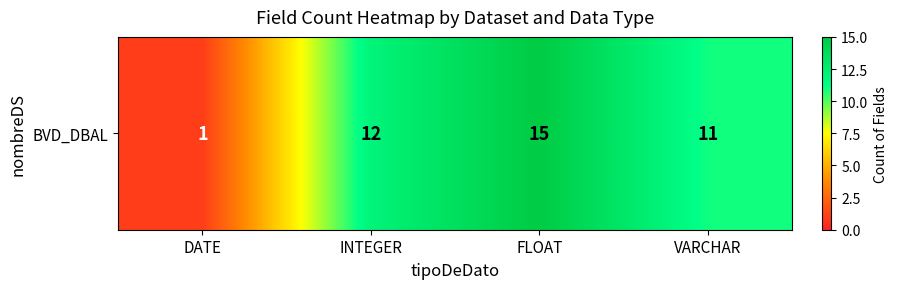

Count the number of data series in this chart.

1